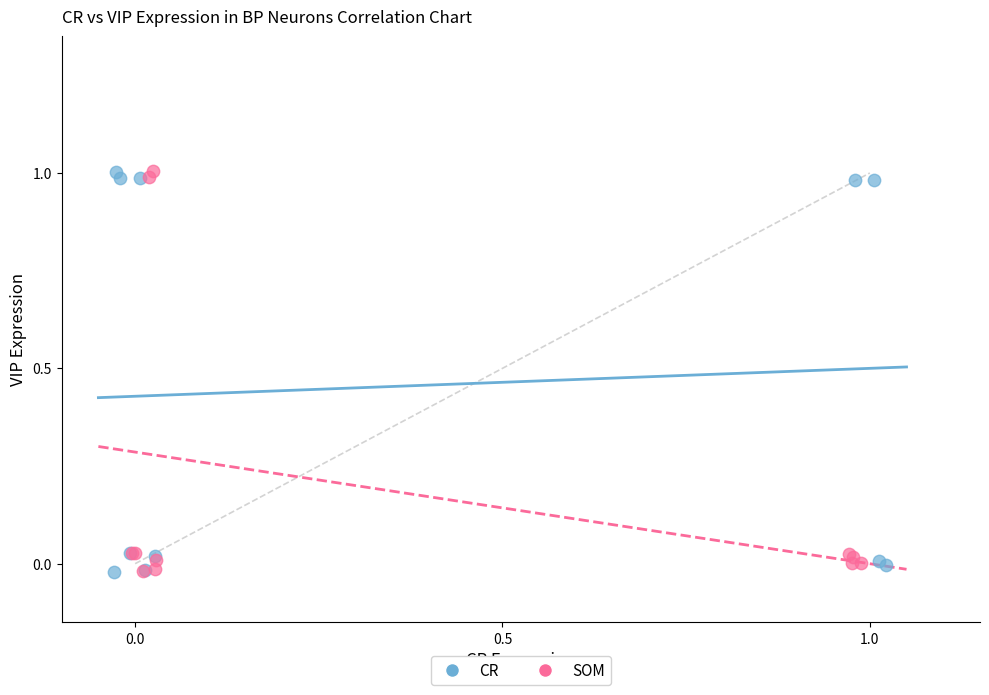

What are all the series names shown in the legend?

CR, SOM